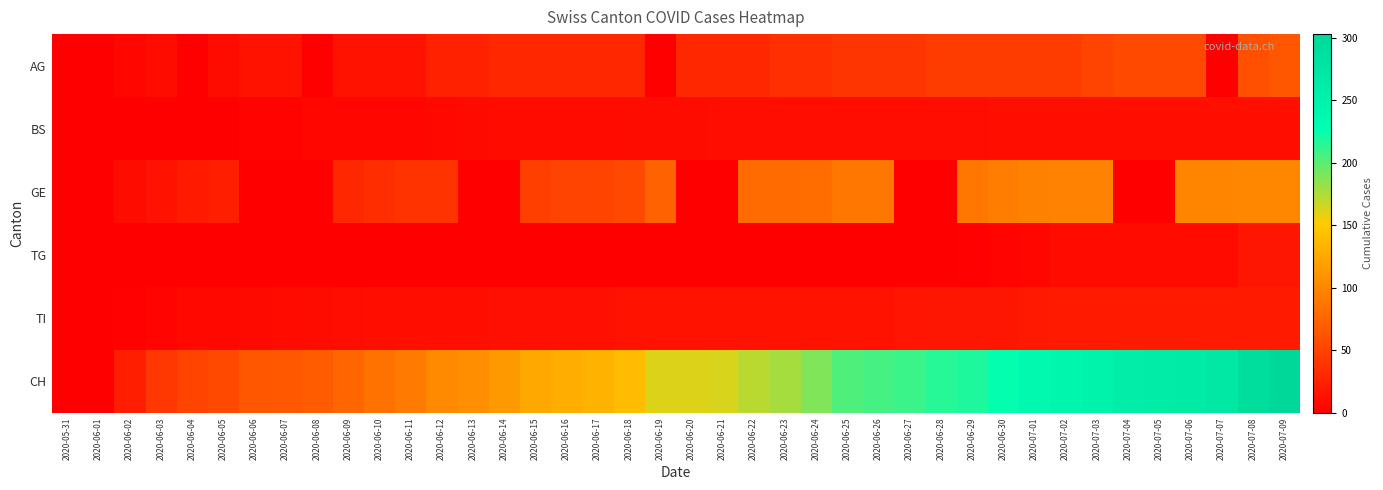

At which category is the sum across all series the highest?

2020-07-09